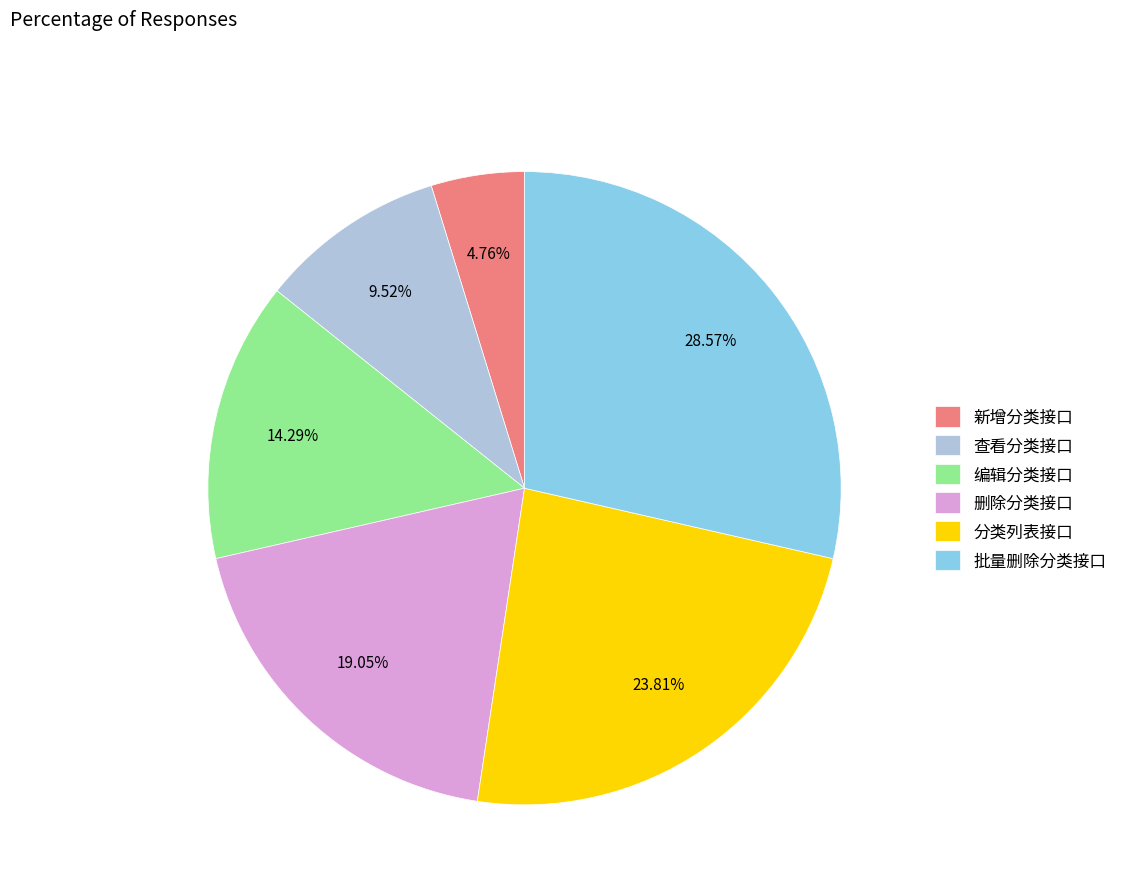

Which slice is the largest?

批量删除分类接口